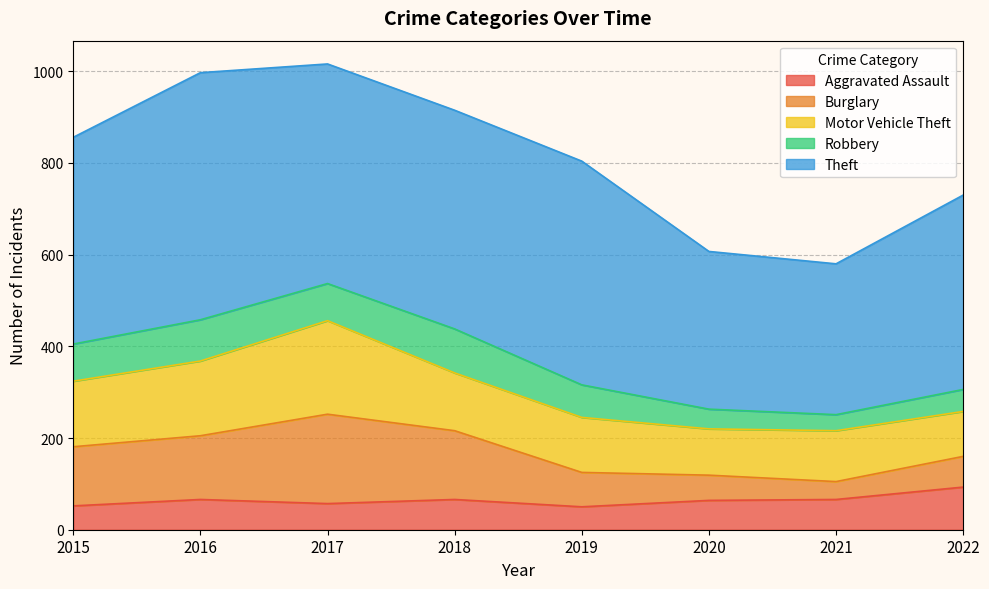

At which label does Theft reach its peak?

2016